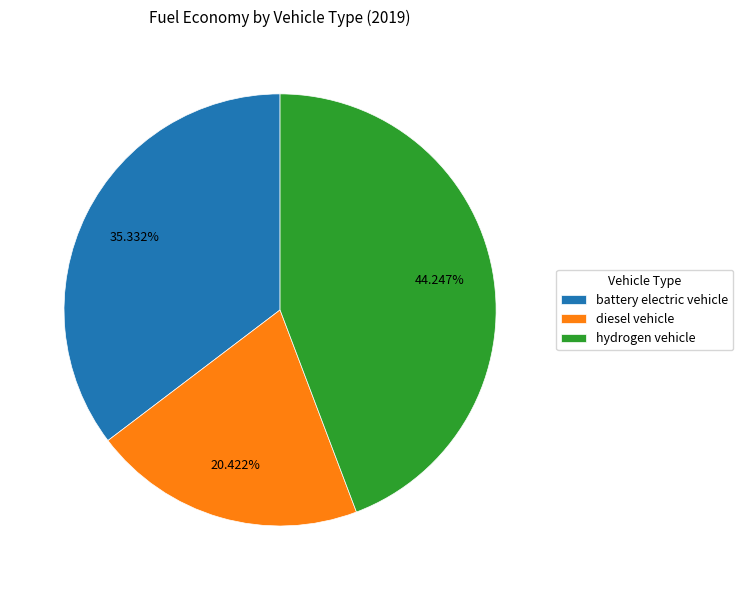

Is it true that battery electric vehicle is 35% of the pie?

True